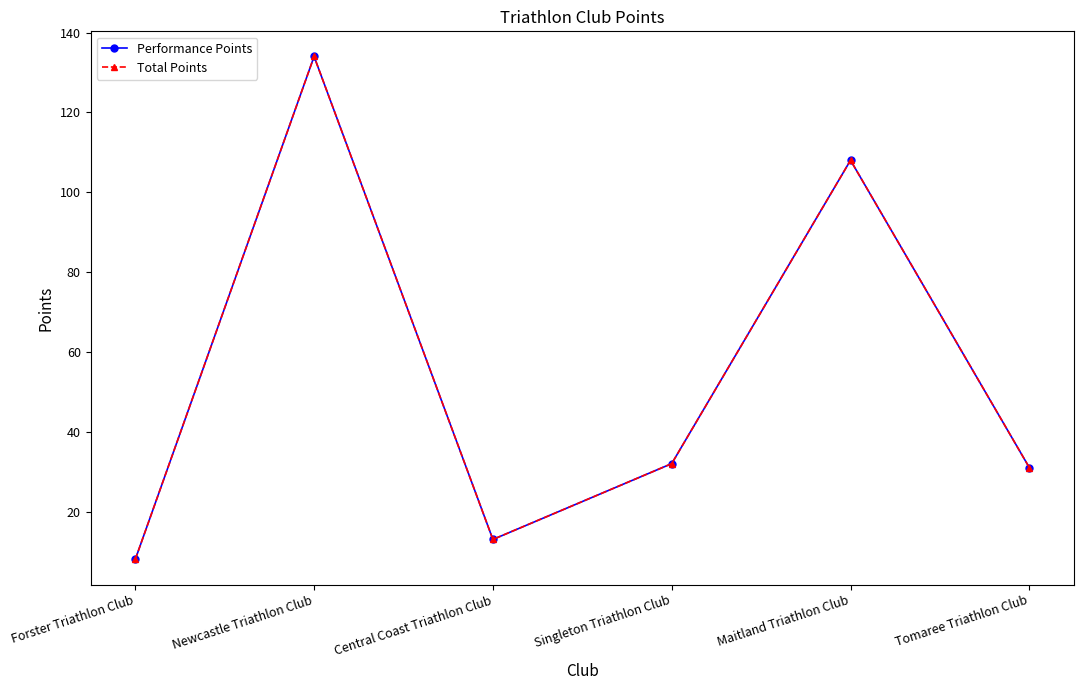

Is this an area chart (filled region under the line)?

No